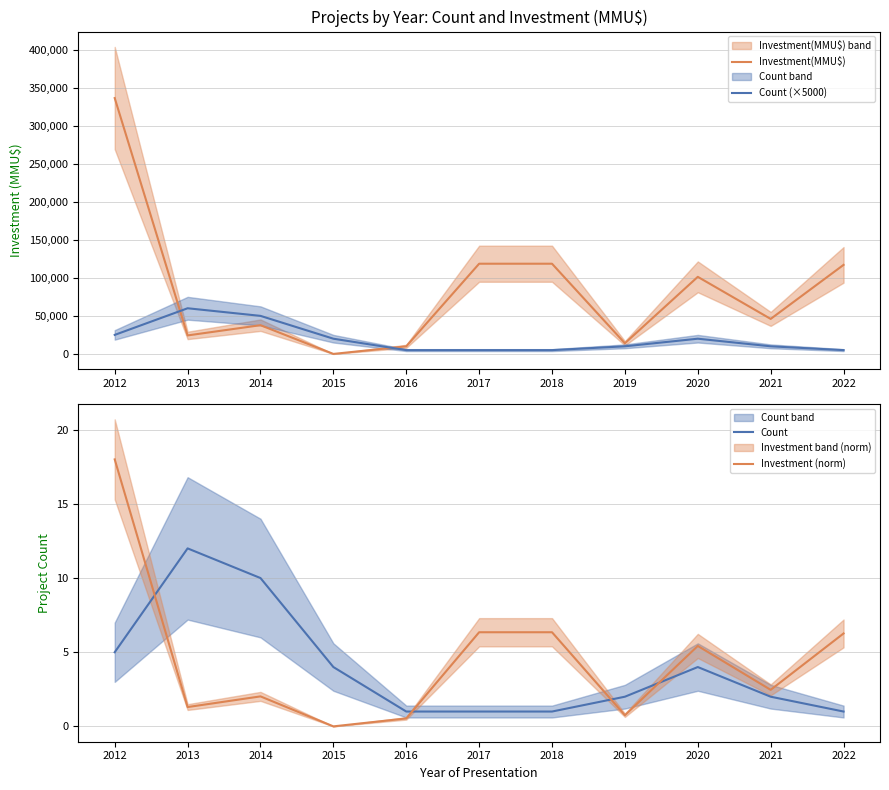

What is the approximate value of Count at 2015?

4.0